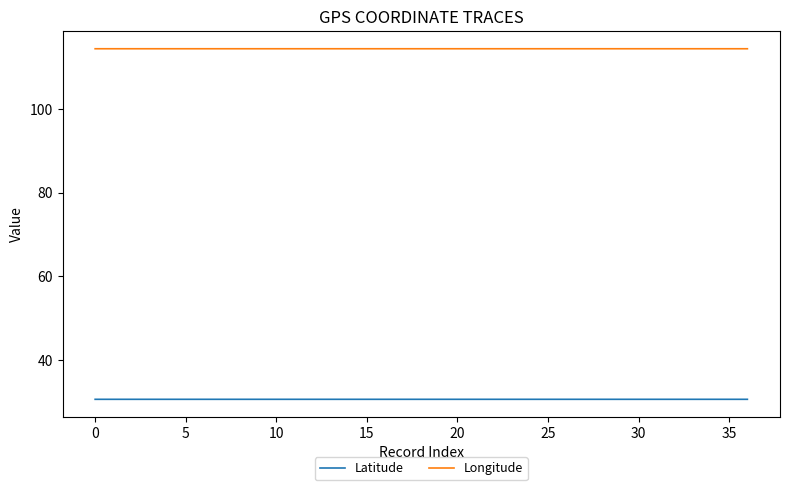

What is the smallest value displayed?

30.7